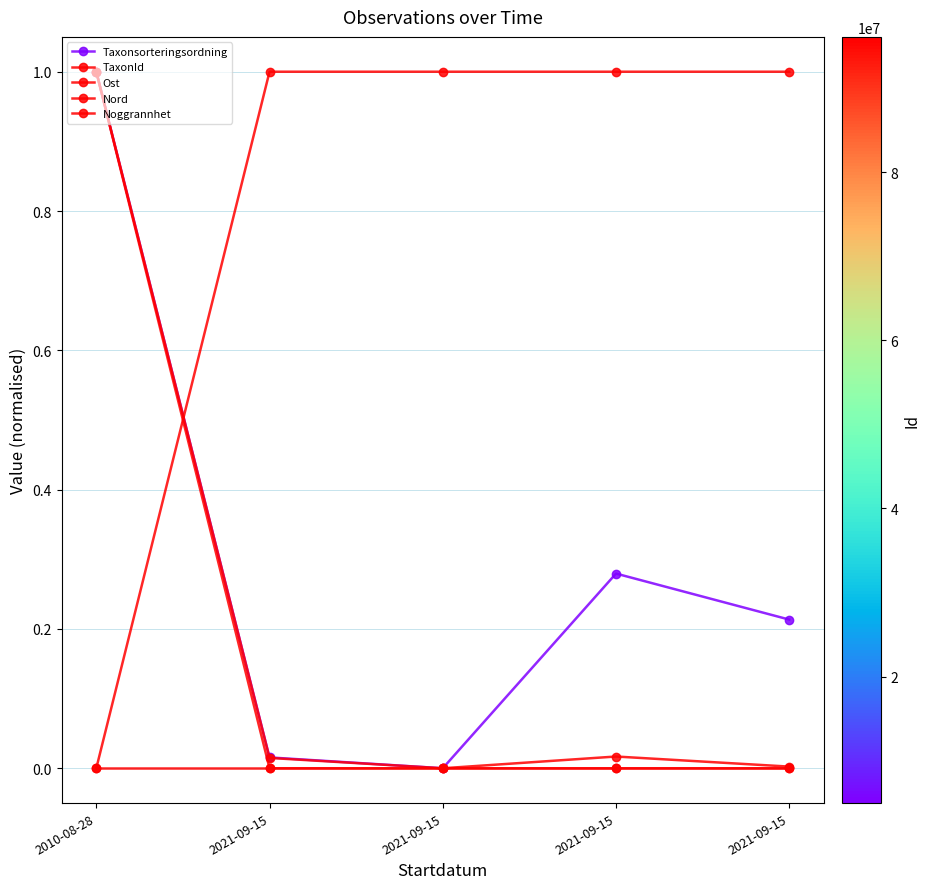

Rank the series by their maximum value, from highest to lowest.

TaxonId, Taxonsorteringsordning, Nord, Ost, Noggrannhet